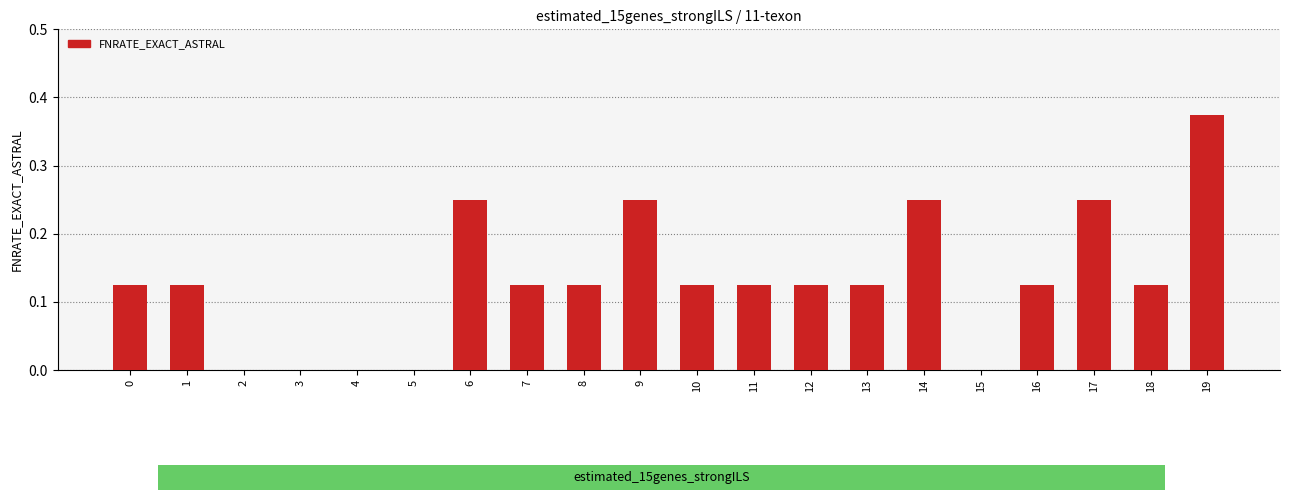

What is the sum of all values?

2.6